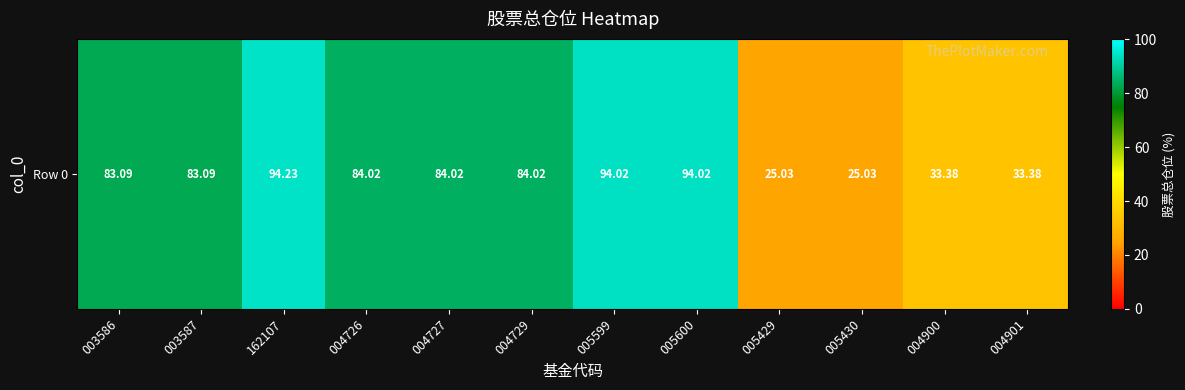

The value at 005430 is 25.0. True or false?

True